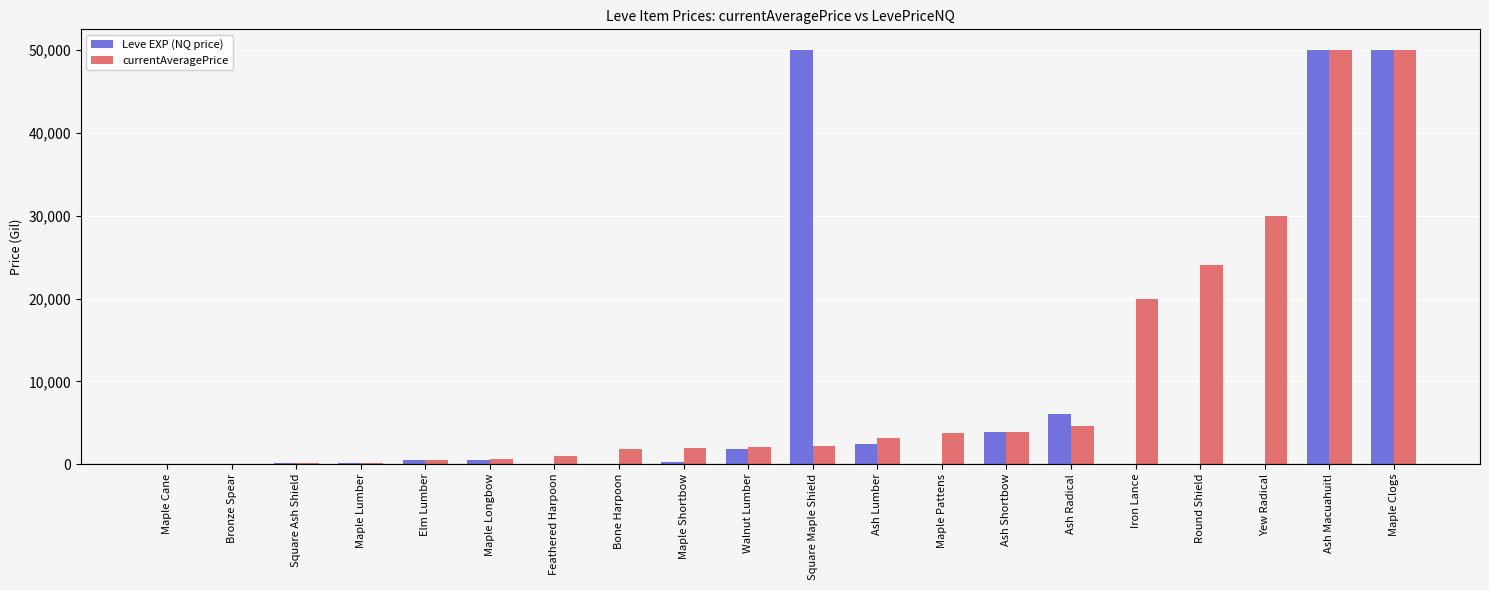

Are the bars horizontal?

No